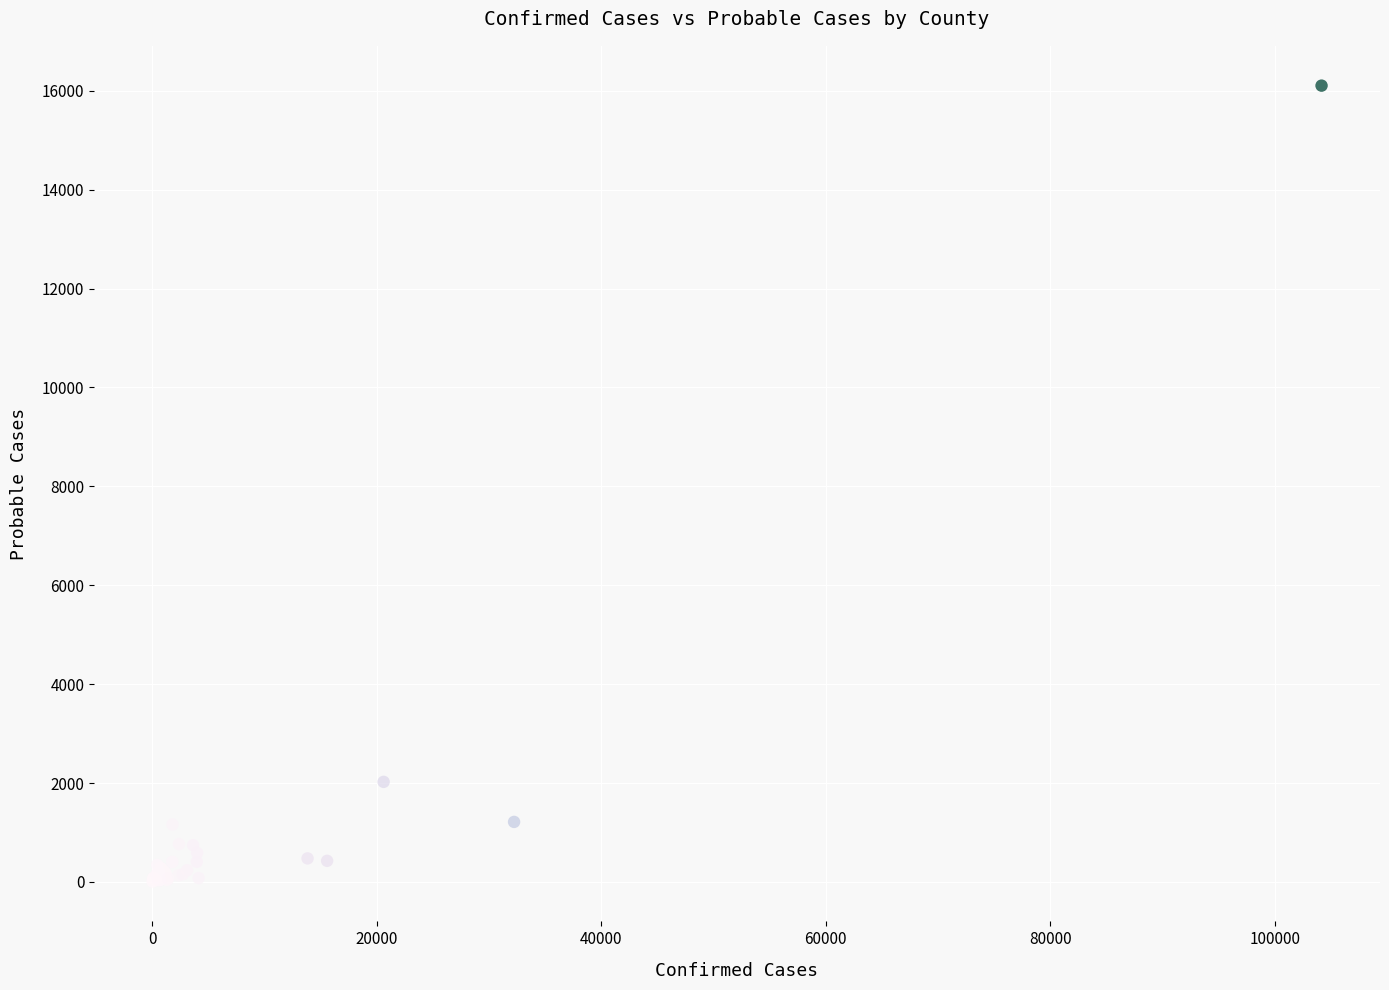

What Y value in the scatter plot is closest to 8056?

2024